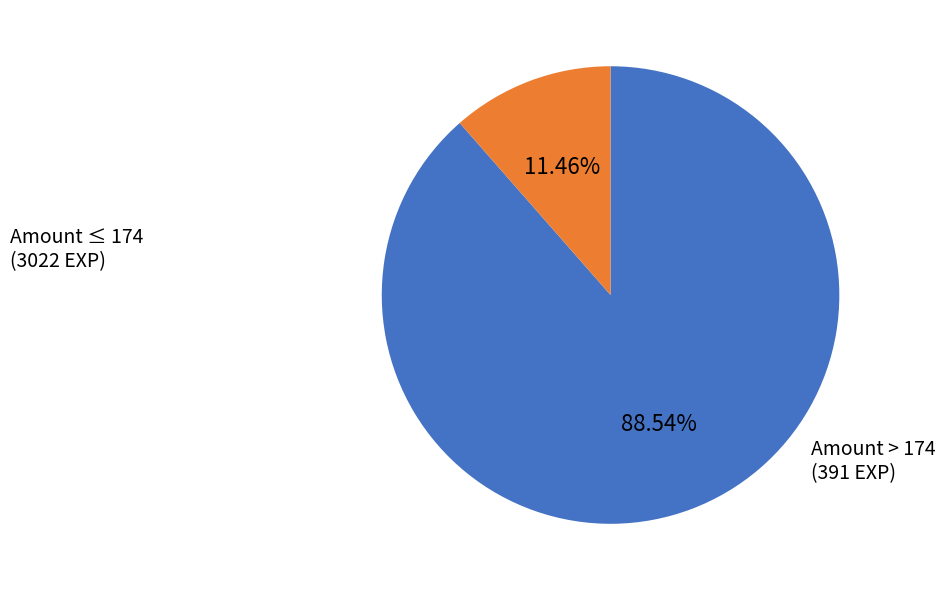

Does Amount ≤ 174 represent more than half of the total?

Yes